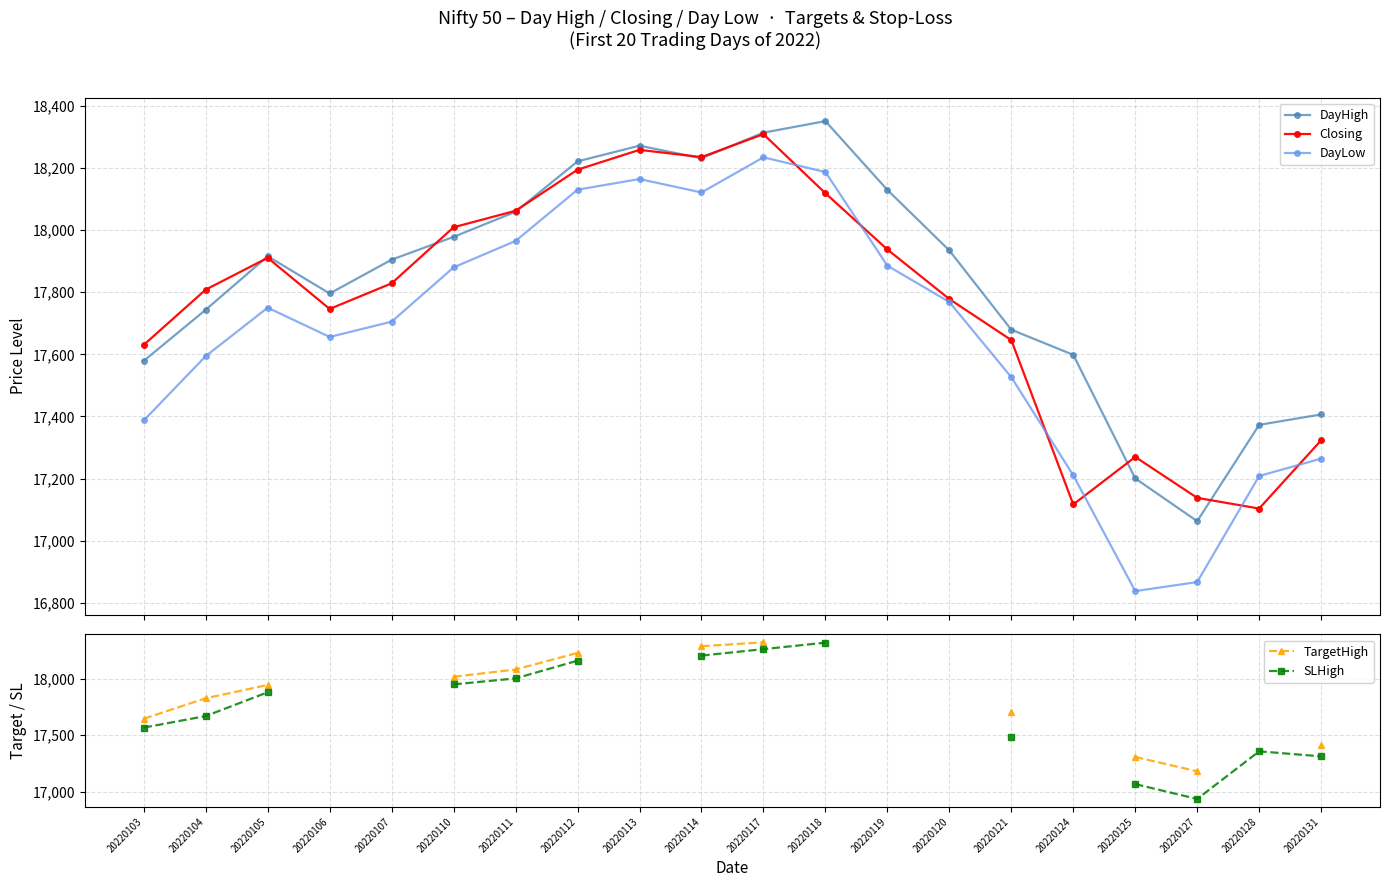

True or false: DayLow and SLHigh cross at least once.

False